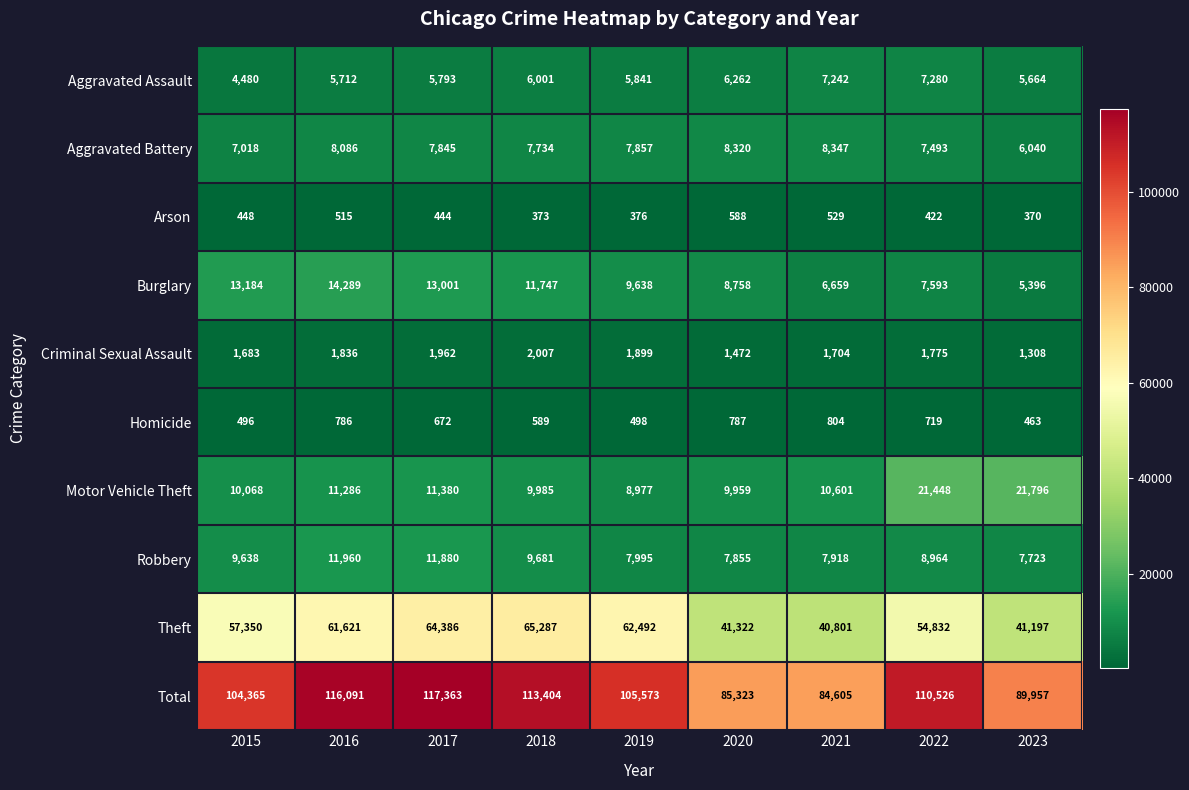

The value of Robbery at 2017 is 21079. True or false?

False